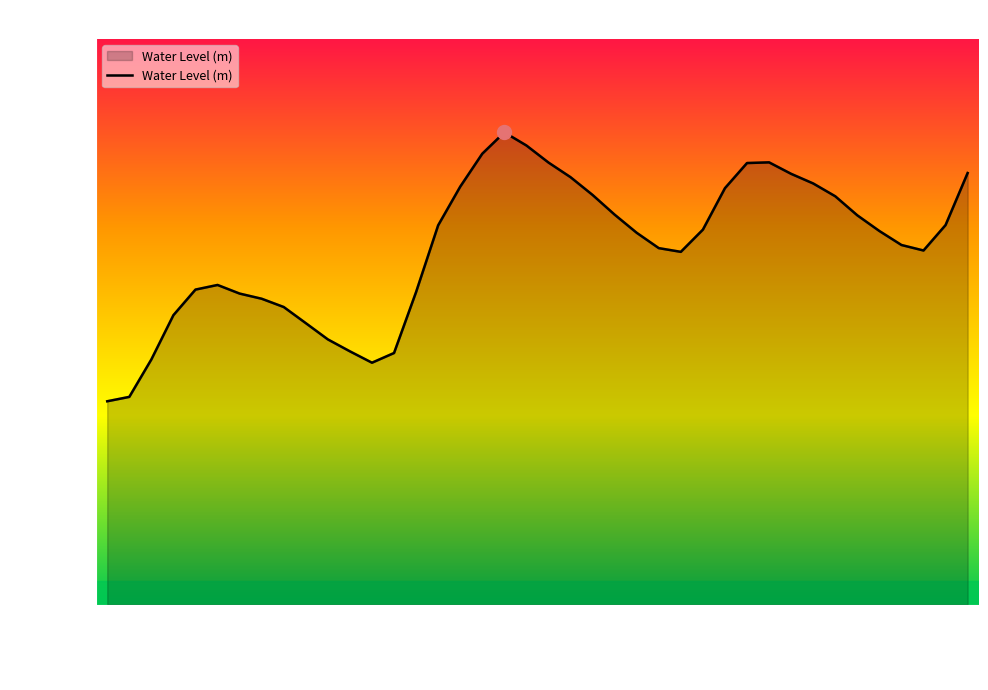

Which label corresponds to the smallest value in the chart?

2025-05-17 00:00